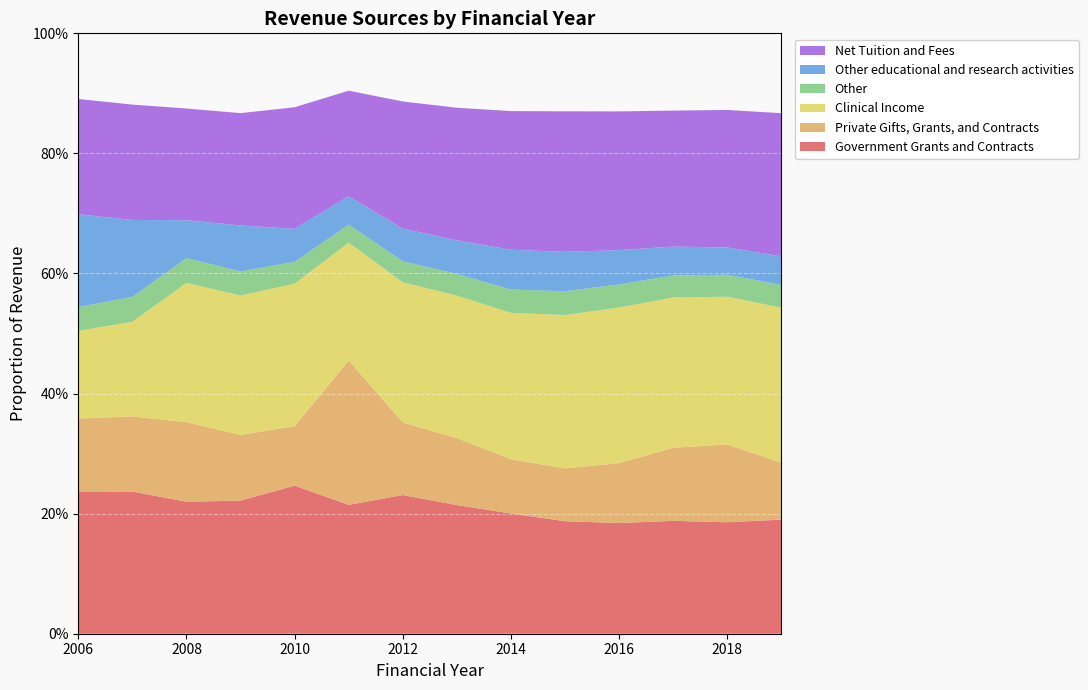

Reading left to right, transcribe all the data shown in this chart.

Government Grants and Contracts: 2006=0.2	2007=0.2	2008=0.2	2009=0.2	2010=0.2	2011=0.2	2012=0.2	2013=0.2	2014=0.2	2015=0.2	2016=0.2	2017=0.2	2018=0.2	2019=0.2
Private Gifts, Grants, and Contracts: 2006=0.1	2007=0.1	2008=0.1	2009=0.1	2010=0.1	2011=0.2	2012=0.1	2013=0.1	2014=0.1	2015=0.1	2016=0.1	2017=0.1	2018=0.1	2019=0.1
Clinical Income: 2006=0.1	2007=0.2	2008=0.2	2009=0.2	2010=0.2	2011=0.2	2012=0.2	2013=0.2	2014=0.2	2015=0.3	2016=0.3	2017=0.3	2018=0.2	2019=0.3
Other: 2006=0.0	2007=0.0	2008=0.0	2009=0.0	2010=0.0	2011=0.0	2012=0.0	2013=0.0	2014=0.0	2015=0.0	2016=0.0	2017=0.0	2018=0.0	2019=0.0
Other educational and research activities: 2006=0.2	2007=0.1	2008=0.1	2009=0.1	2010=0.1	2011=0.0	2012=0.1	2013=0.1	2014=0.1	2015=0.1	2016=0.1	2017=0.0	2018=0.0	2019=0.0
Net Tuition and Fees: 2006=0.2	2007=0.2	2008=0.2	2009=0.2	2010=0.2	2011=0.2	2012=0.2	2013=0.2	2014=0.2	2015=0.2	2016=0.2	2017=0.2	2018=0.2	2019=0.2